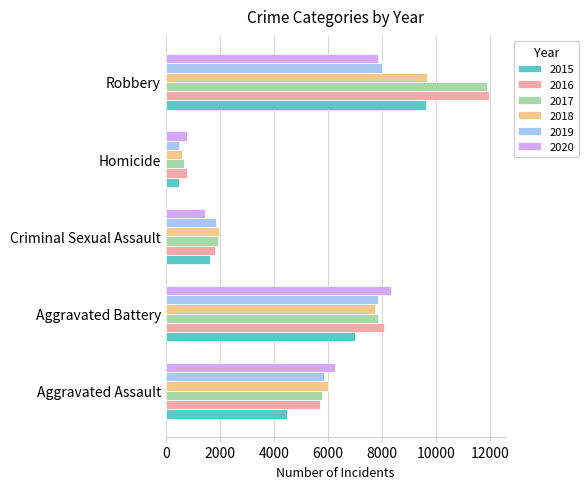

What is the maximum value shown in the chart?

11960